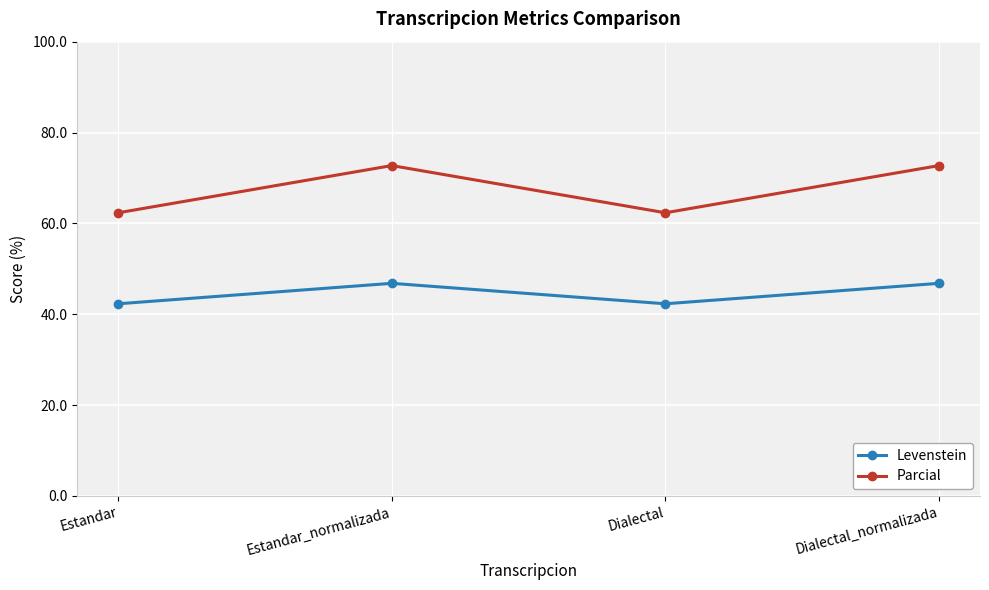

True or false: Levenstein and Parcial intersect in this chart.

False